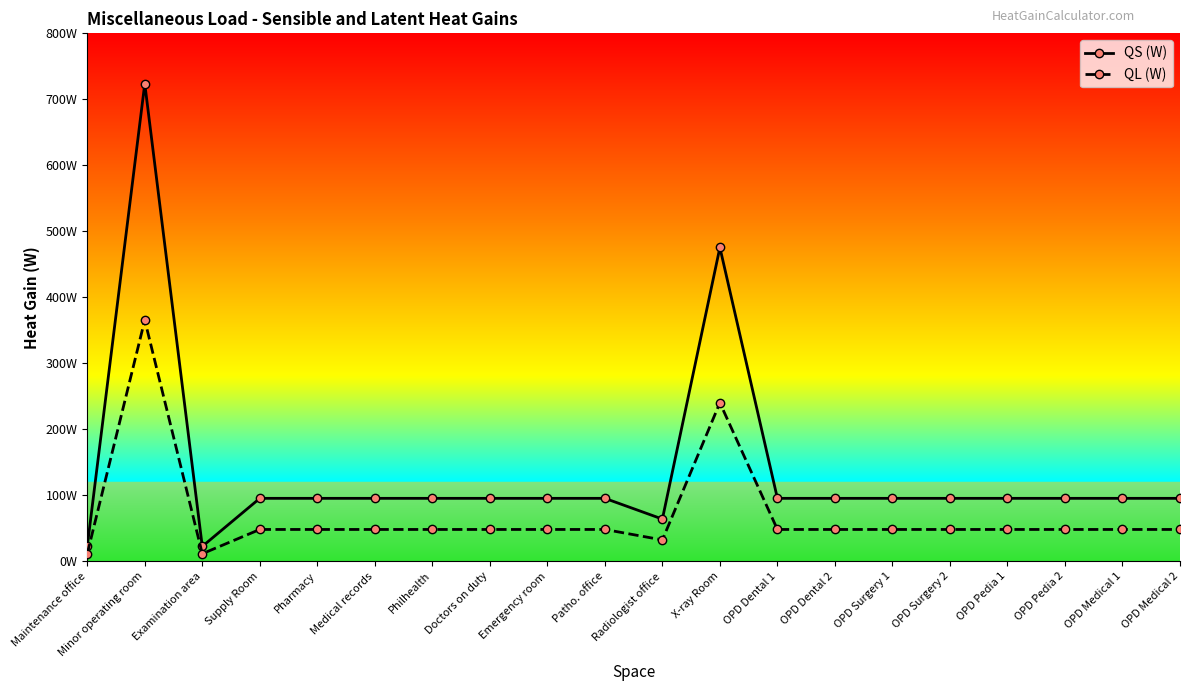

True or false: QS (W) and QL (W) cross at least once.

False